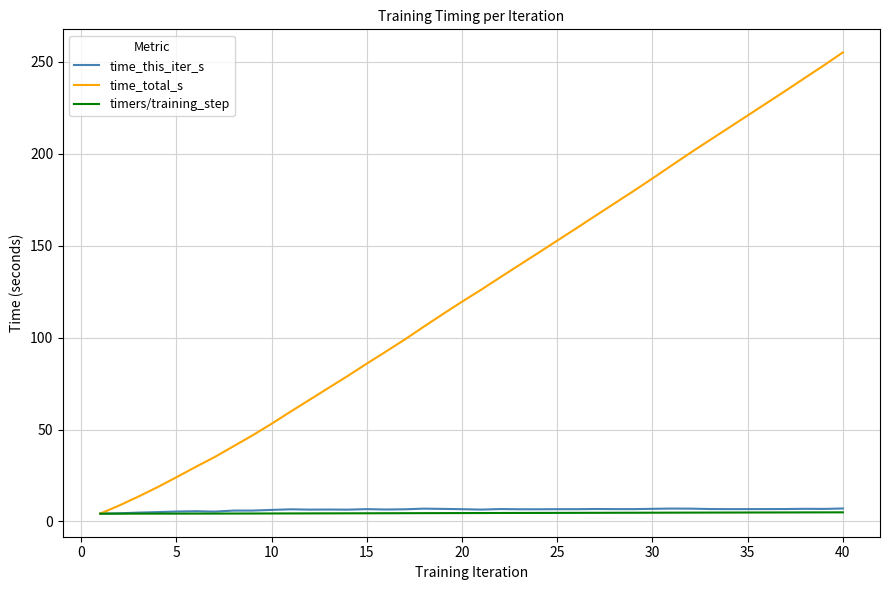

Which series has the largest total across all categories?

time_total_s